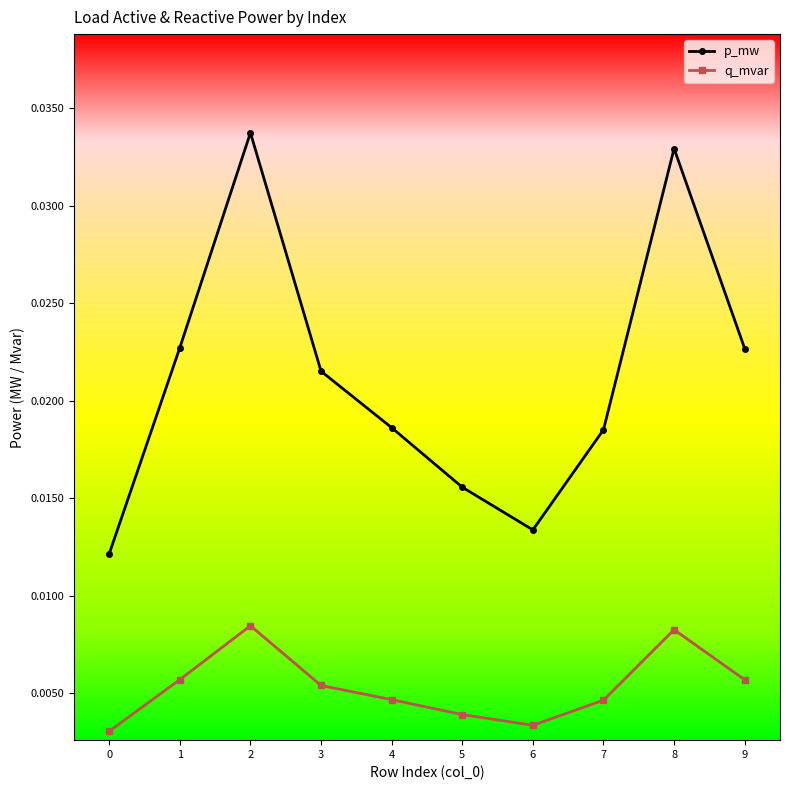

Which series has the largest range (max minus min)?

p_mw